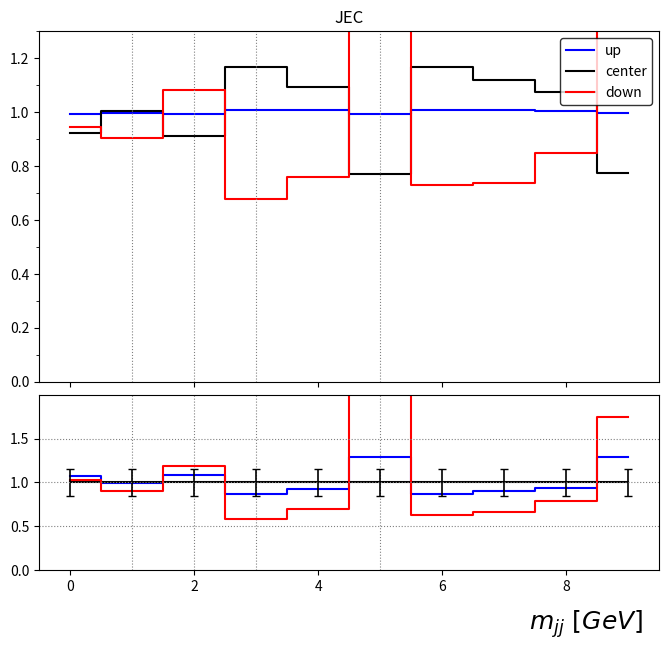

What is the difference between the maximum and minimum values in the up series?

0.4